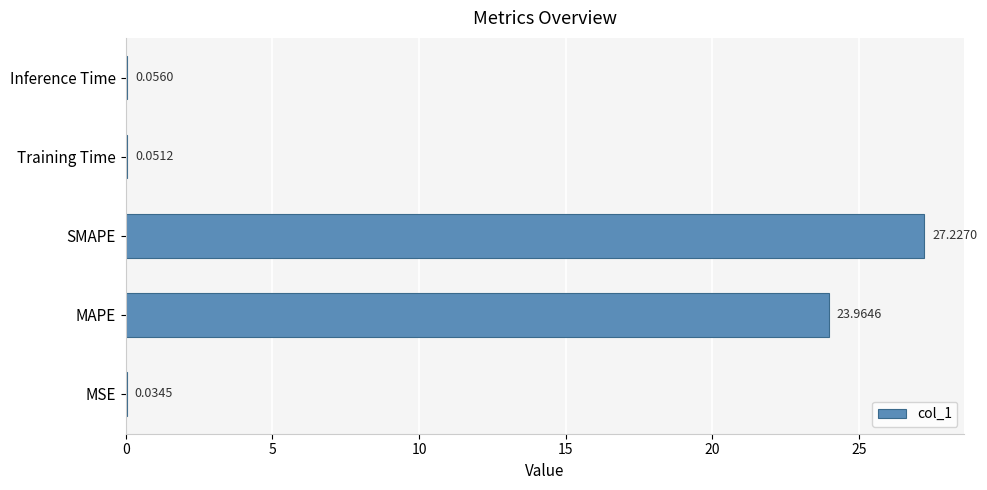

Between MAPE and Inference Time, which is larger?

MAPE